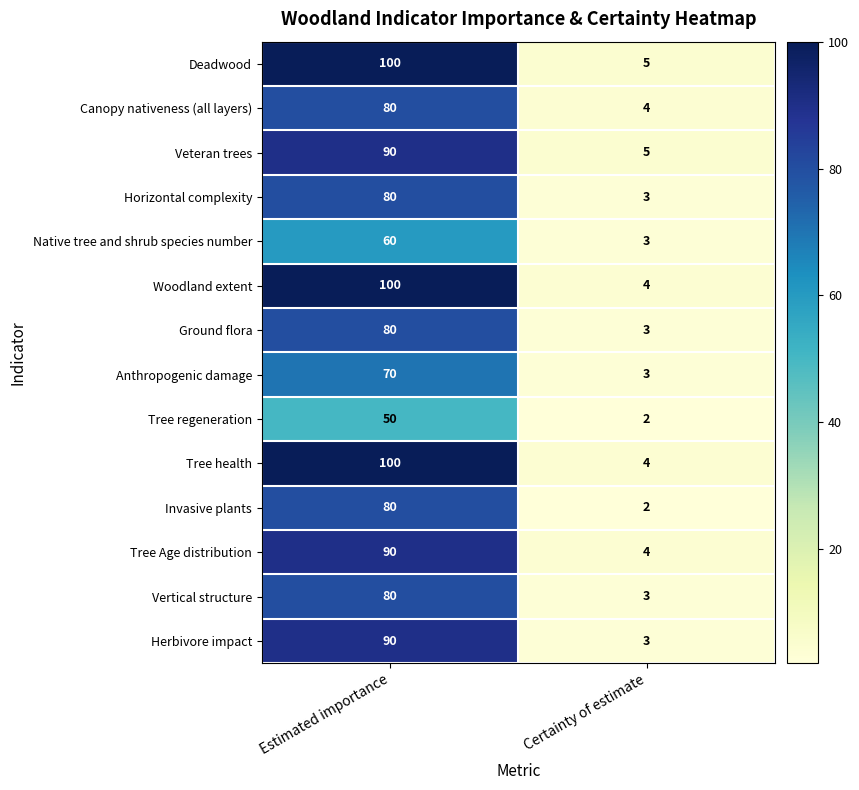

How many distinct data groups are displayed?

14